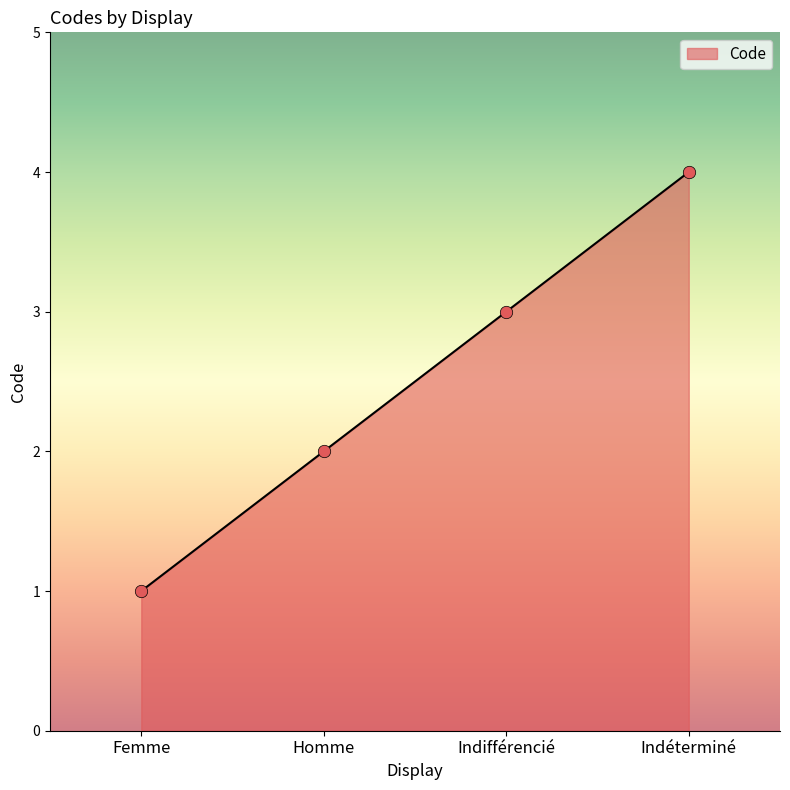

Between Homme and Femme, which is larger?

Homme